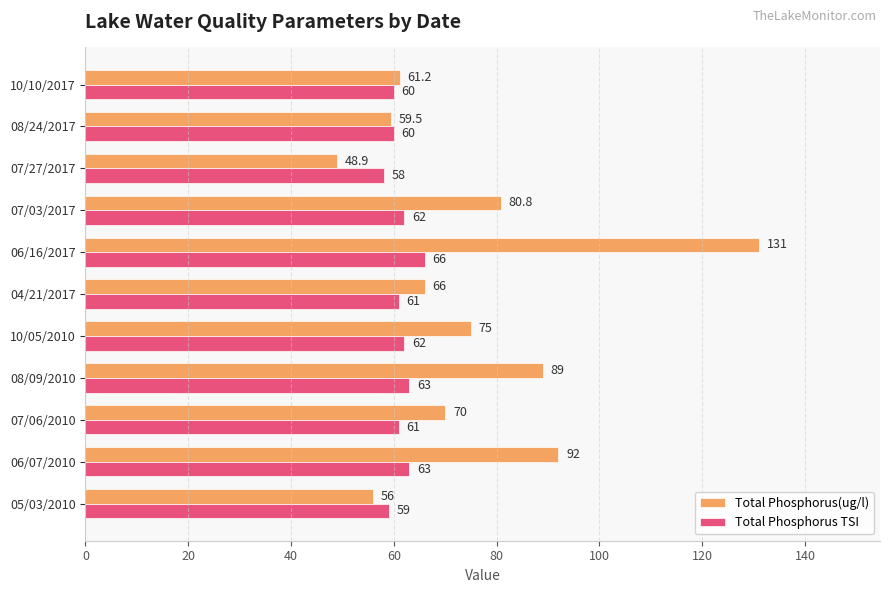

Read the Total Phosphorus(ug/l) value at 08/24/2017.

59.5